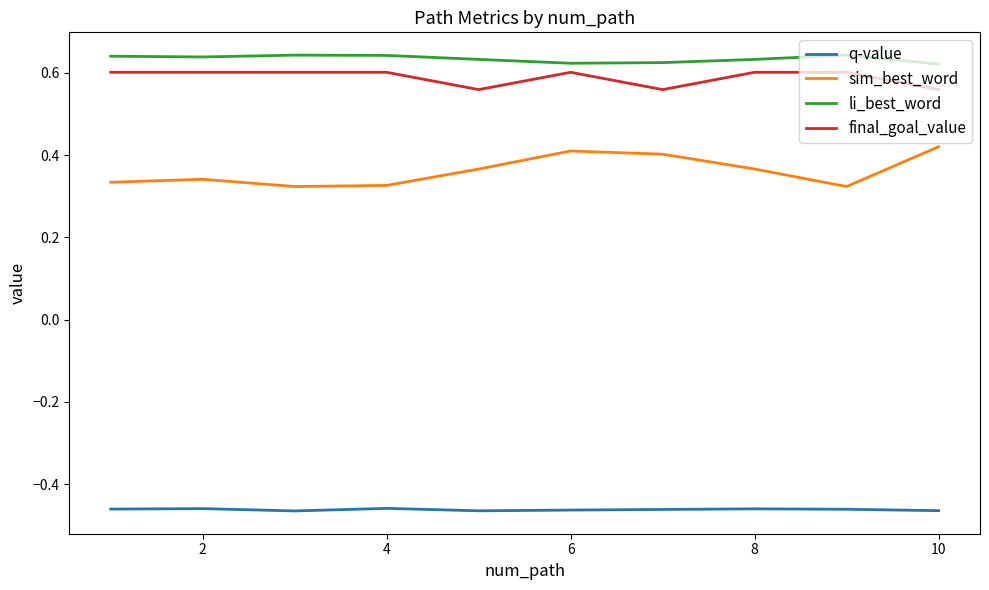

True or false: li_best_word and sim_best_word cross at least once.

False